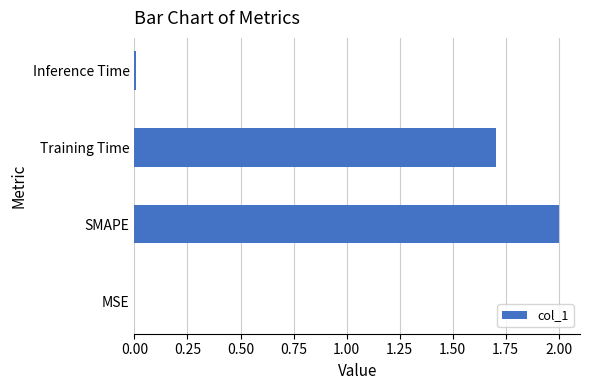

At which label is the value closest to 1?

Training Time